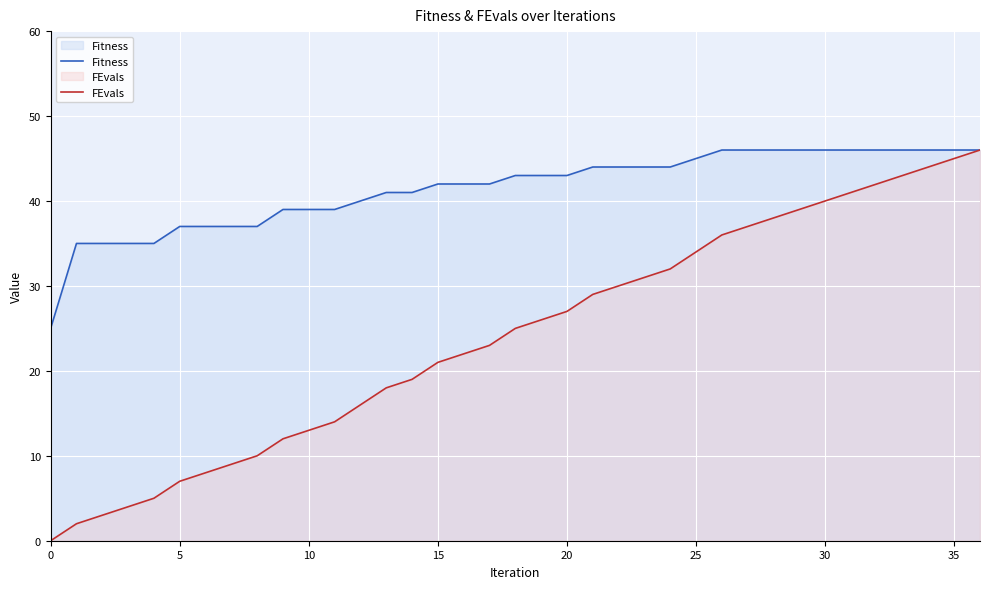

True or false: Fitness has more than 1 points higher than both neighbors.

False